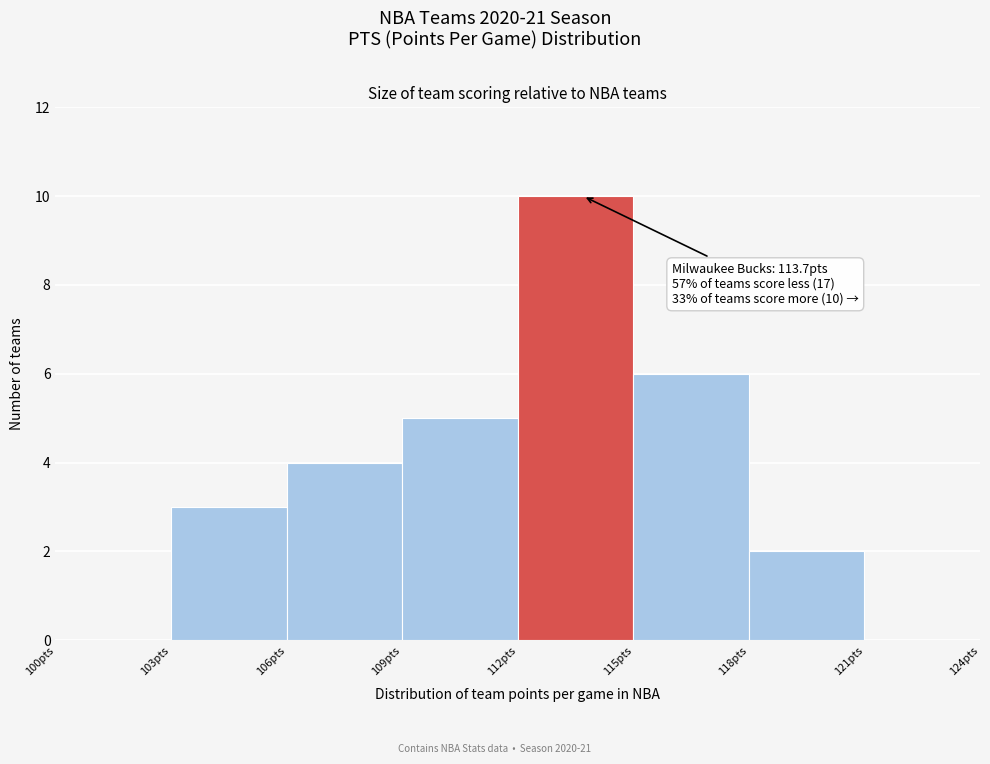

Over which range of the x-axis is the bar tallest?

112 to 115